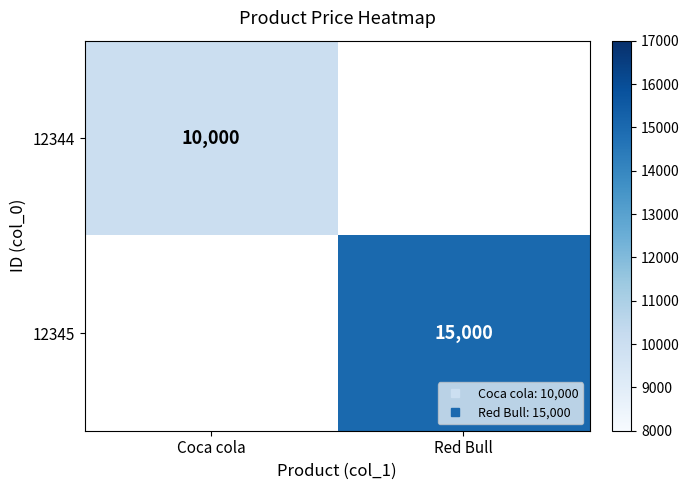

The 12344 series shows 10000 at Coca cola. True or false?

True